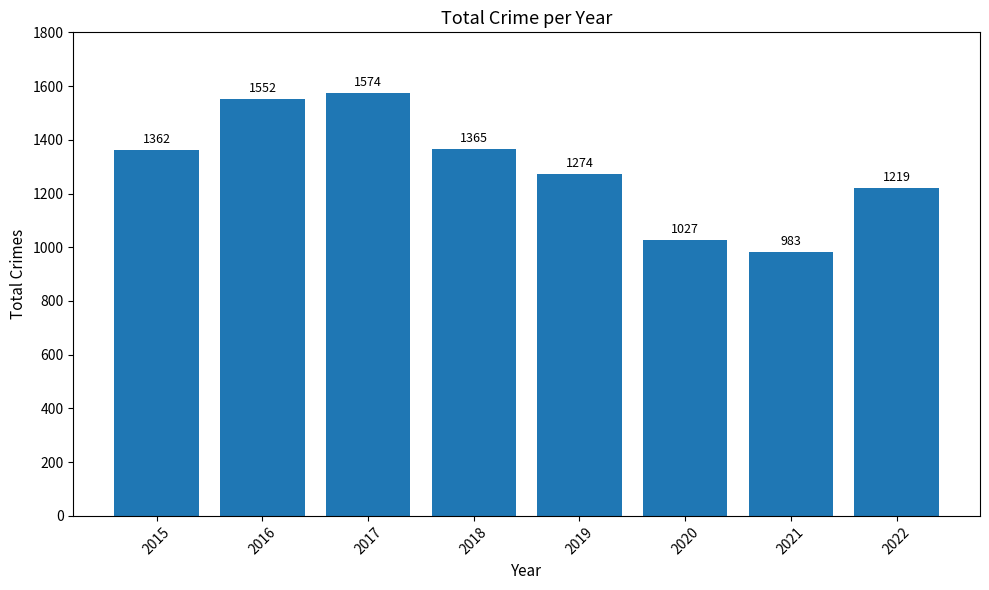

Between 2020 and 2021, which is larger?

2020